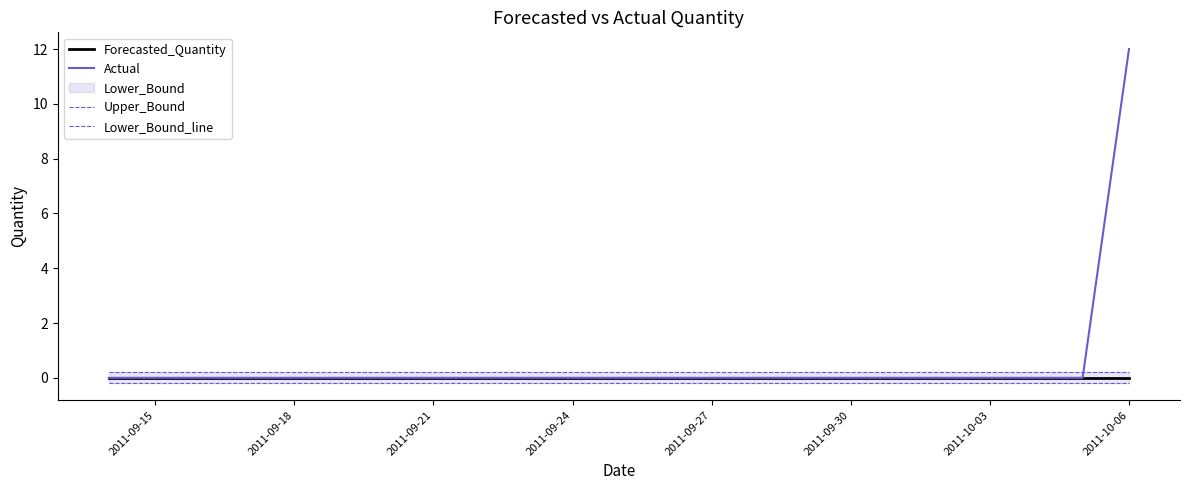

At which label does Actual reach its peak?

2011-10-06